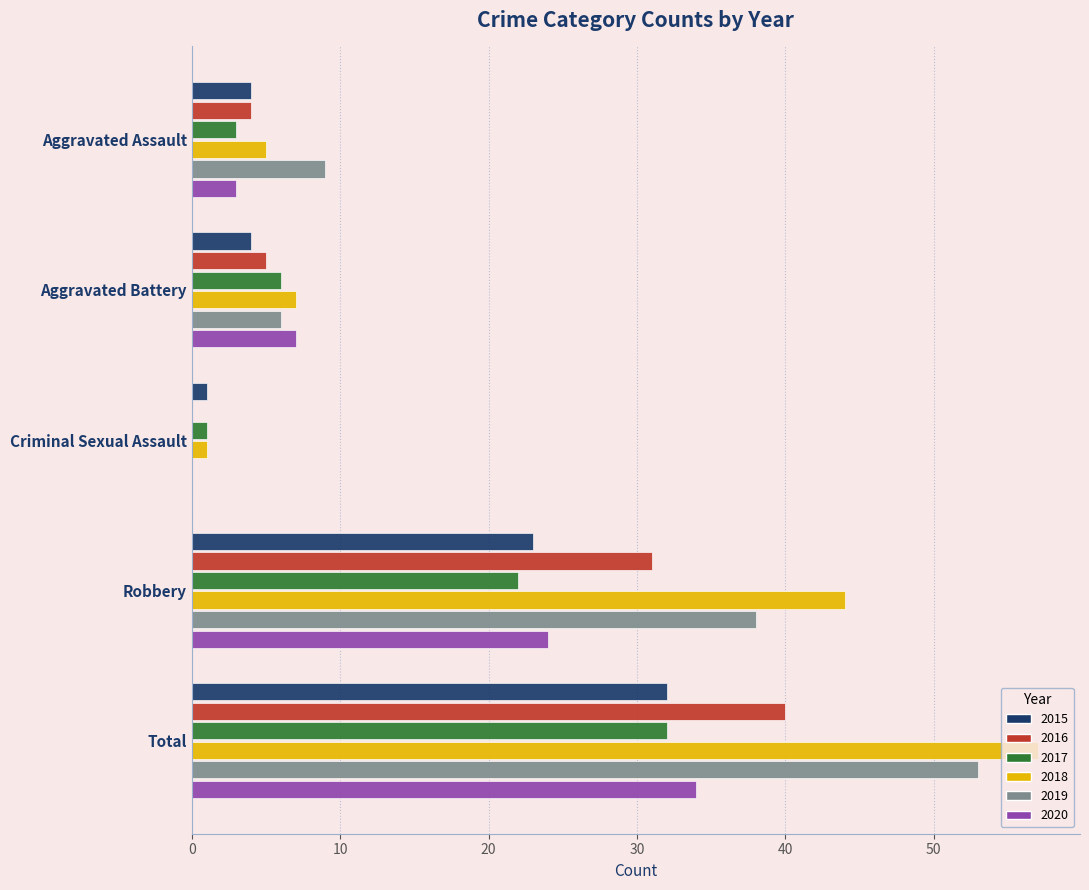

What is the total value across all series at Aggravated Battery?

35